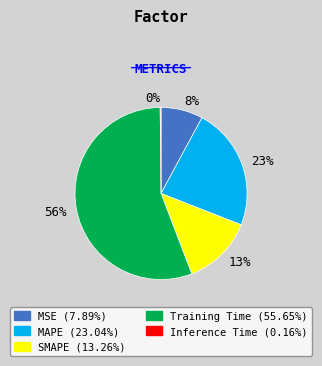

Which category has the biggest portion of the pie?

56%